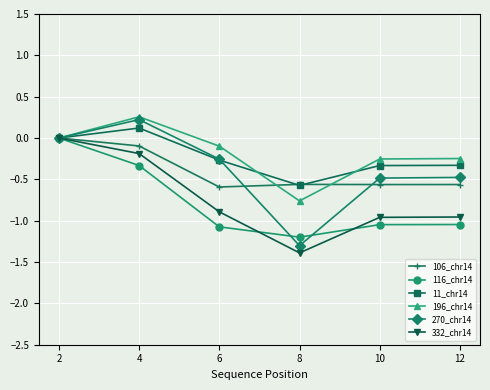

Which category has the highest value in the 11_chr14 series?

4